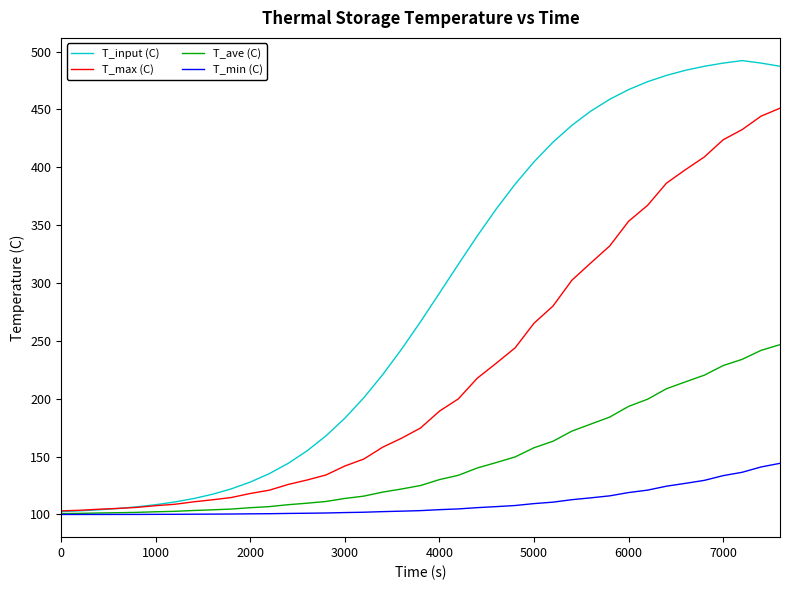

Rank the series by their average value, from highest to lowest.

T_input (C), T_max (C), T_ave (C), T_min (C)